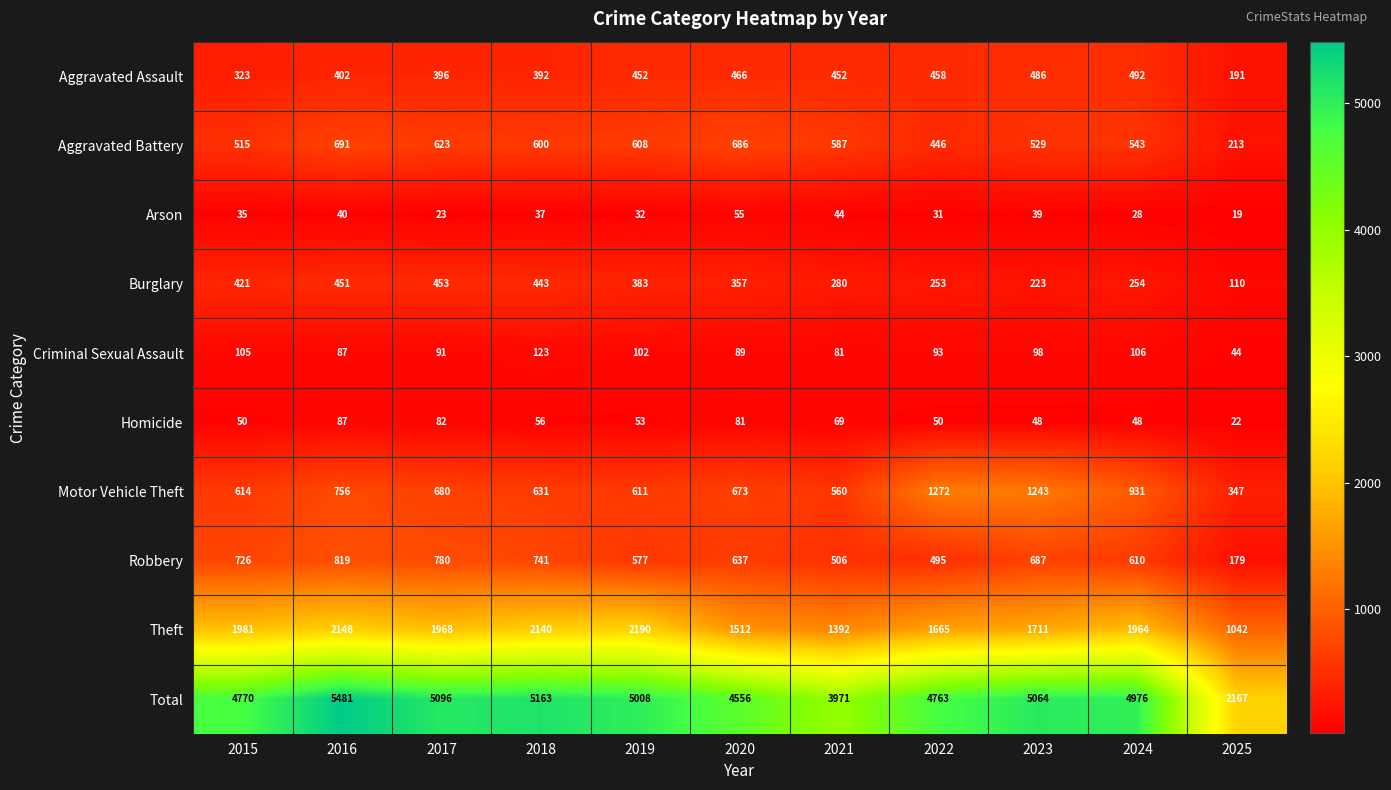

What is the approximate value of Robbery at 2024?

610